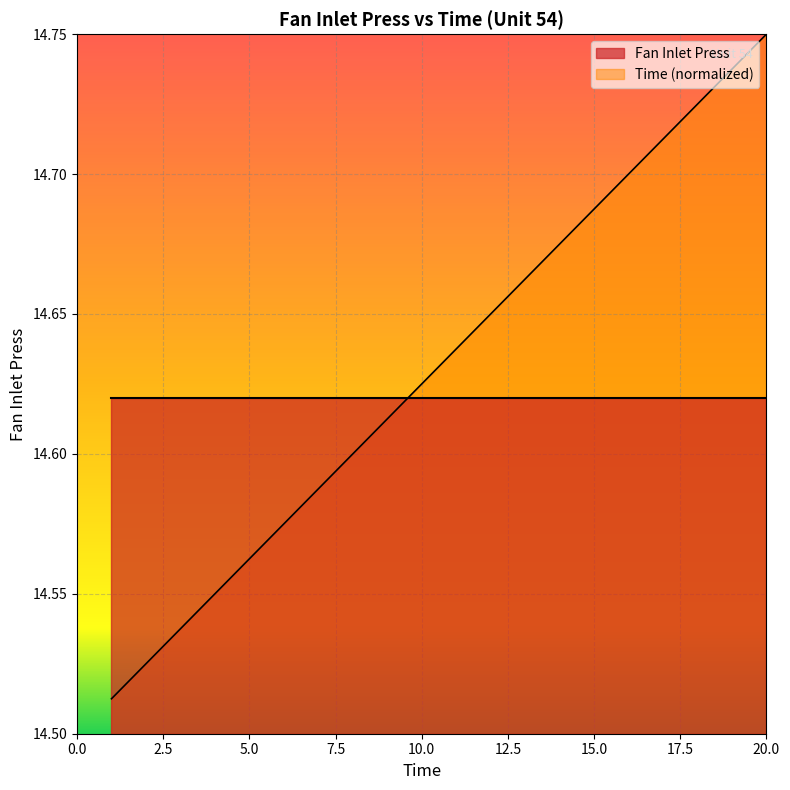

True or false: the data has more than 0 interior local peaks.

False